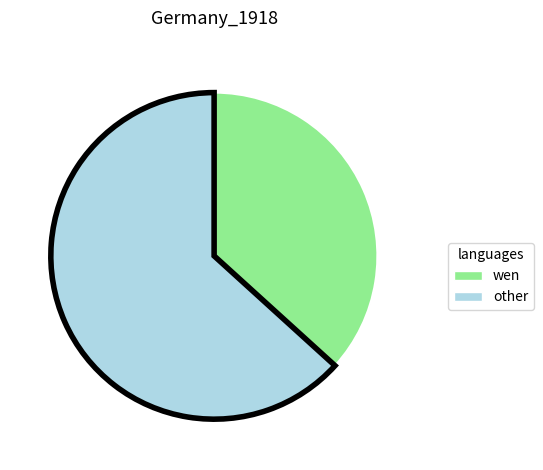

How many slices are in this pie chart?

2